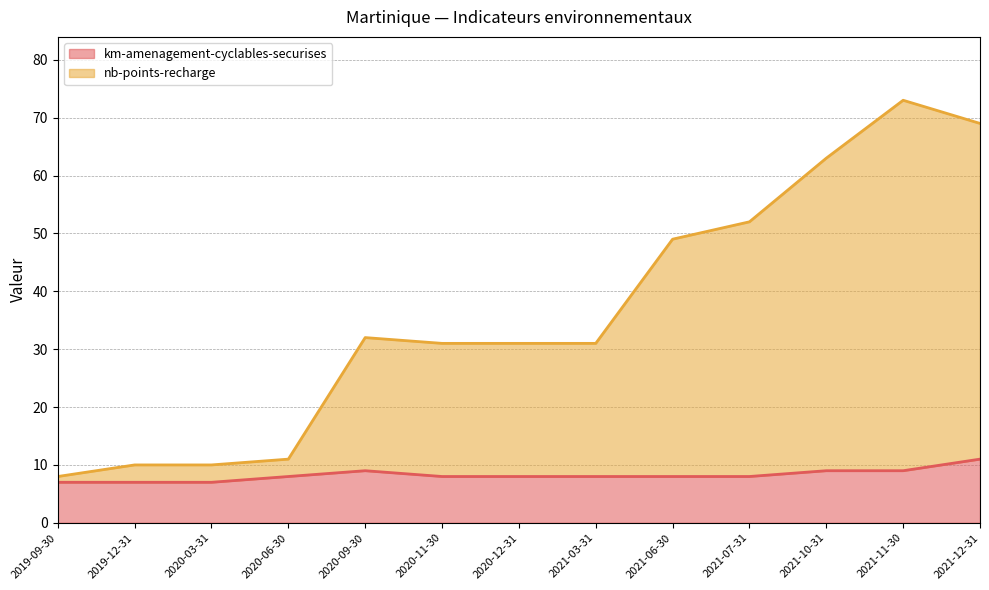

Read the nb-points-recharge value at 2021-07-31, to the nearest 5.

50